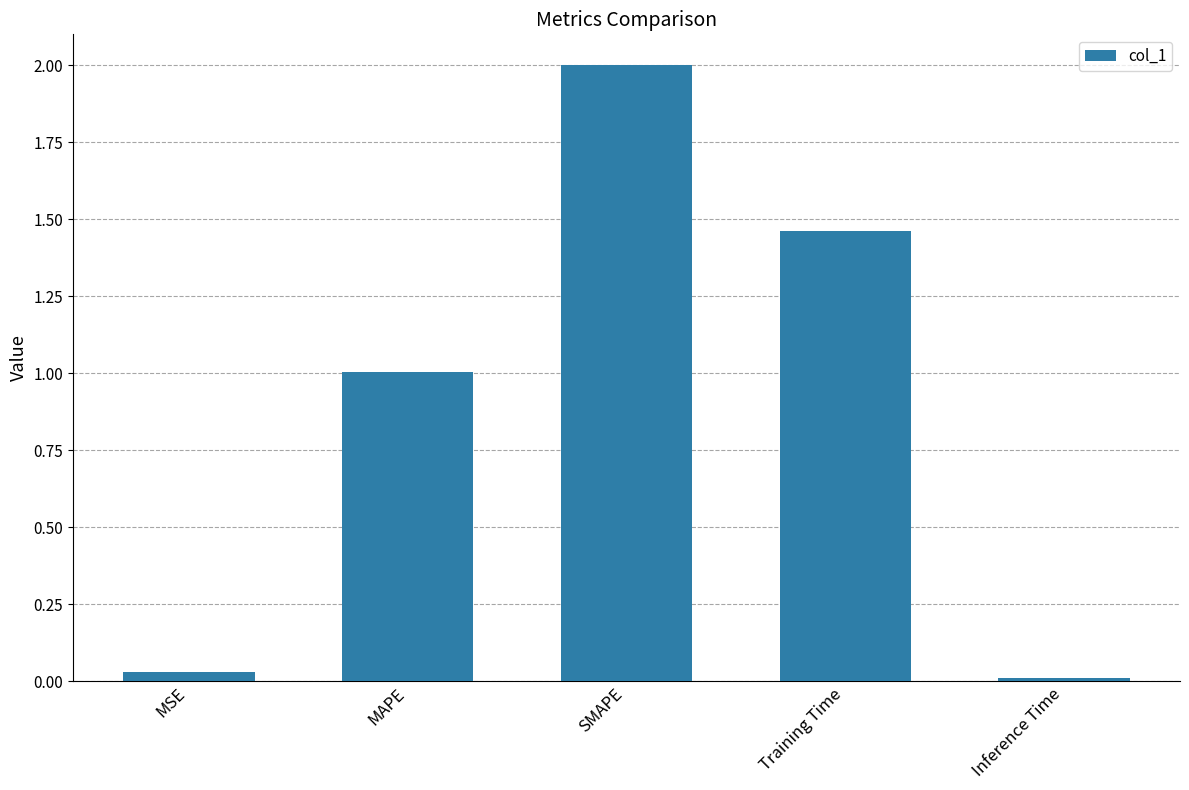

What is the average value?

0.9